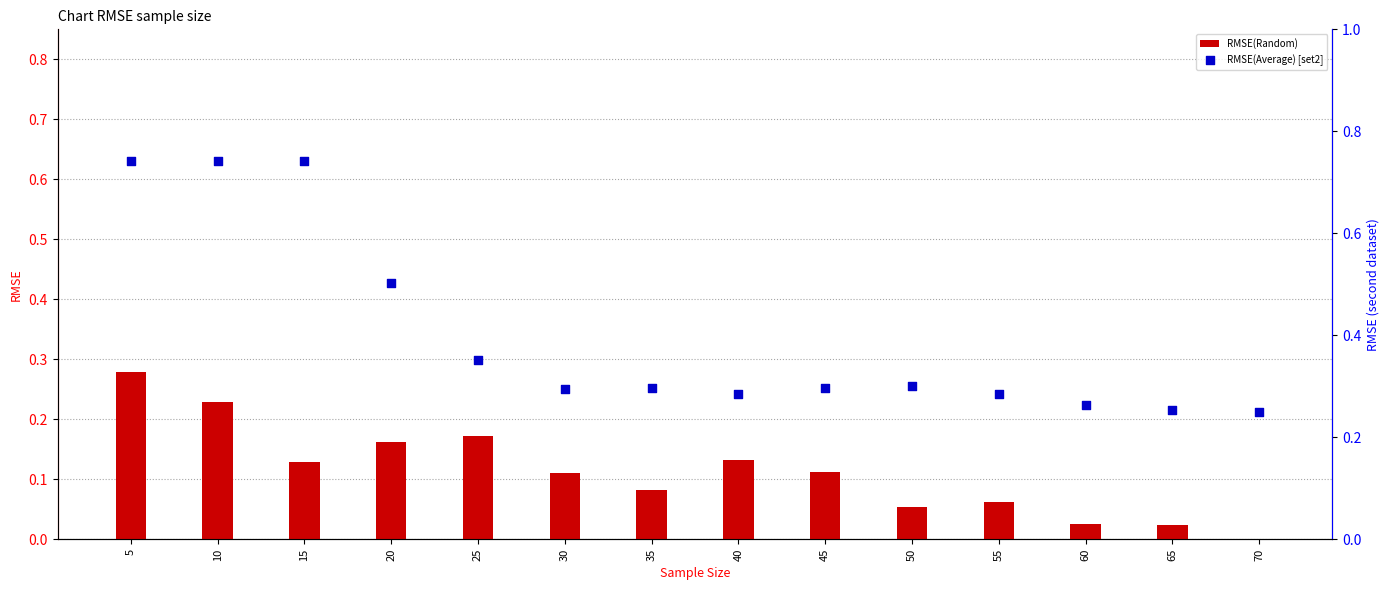

At which category is the sum across all series the highest?

5